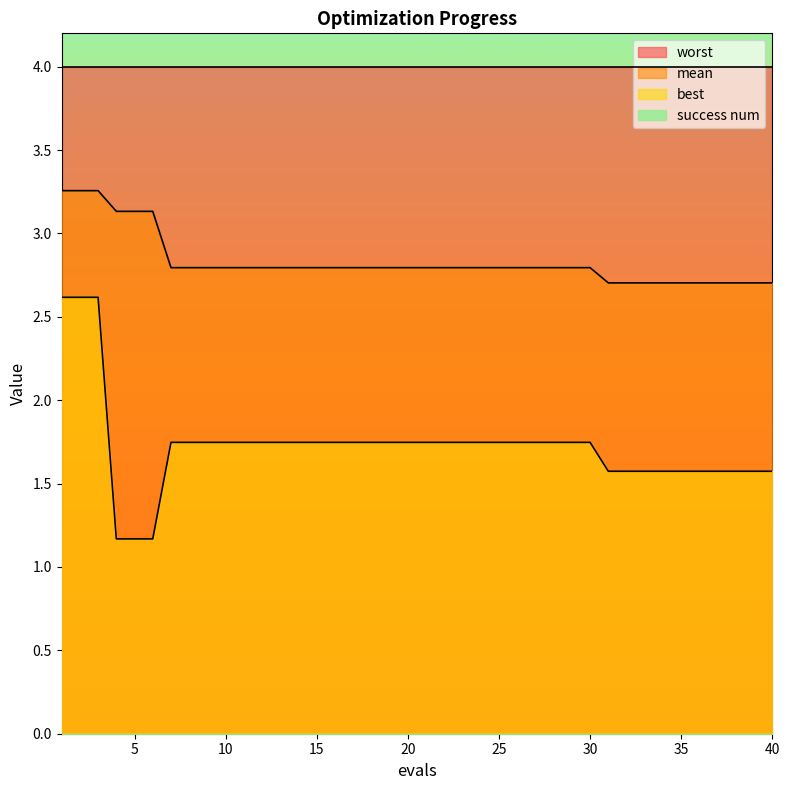

True or false: best has a value of 1.2 at 2.

False